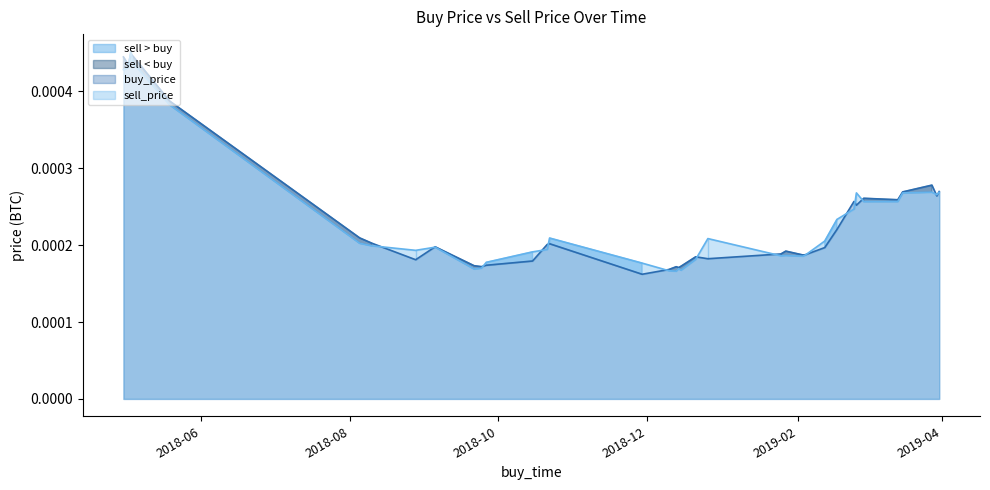

The sell_price series shows 0.0 at 2018-09-26. True or false?

False